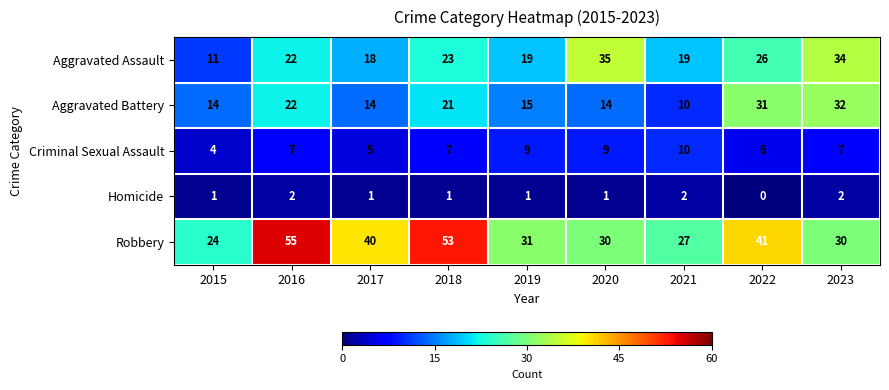

Where does the Robbery series first go above 31?

2016